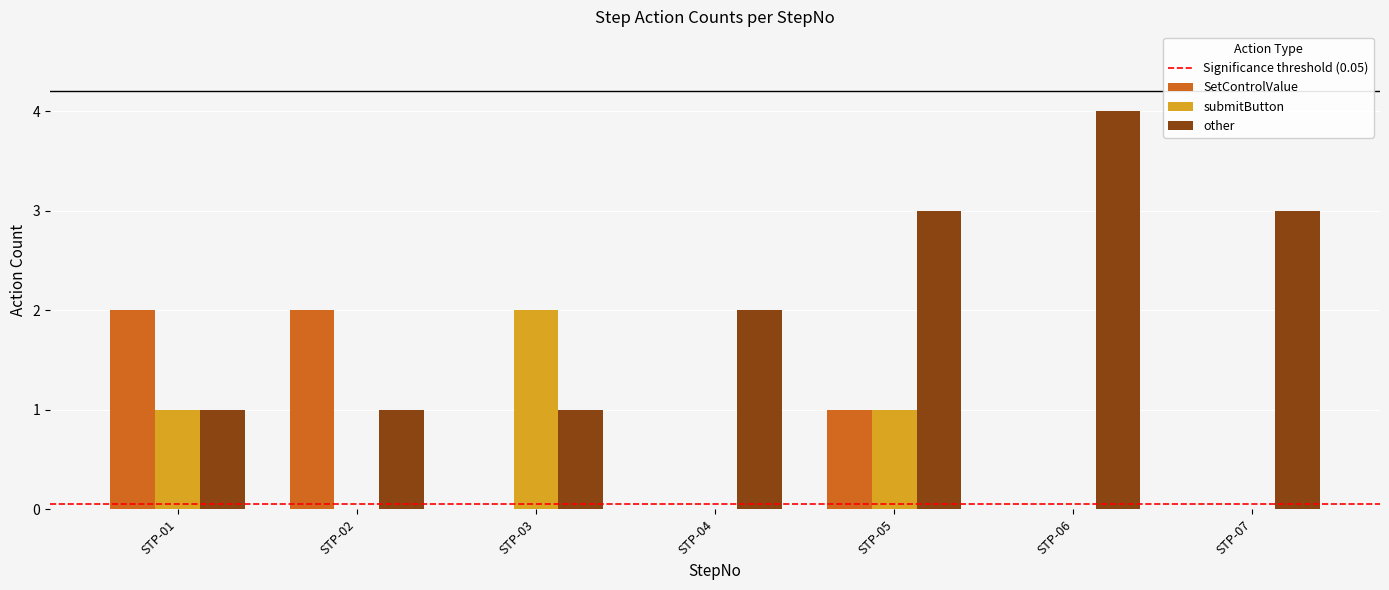

What is the approximate value of submitButton at STP-05?

1